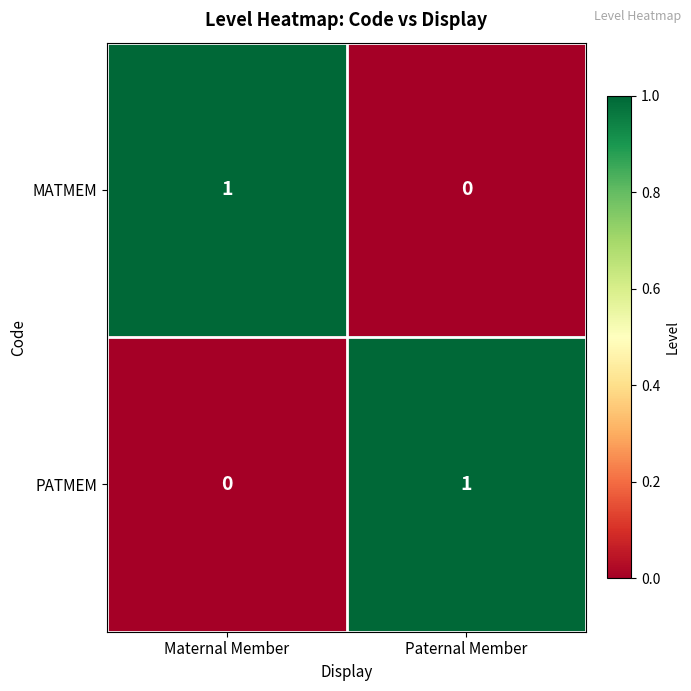

Rank the series at Paternal Member from lowest to highest value.

MATMEM, PATMEM